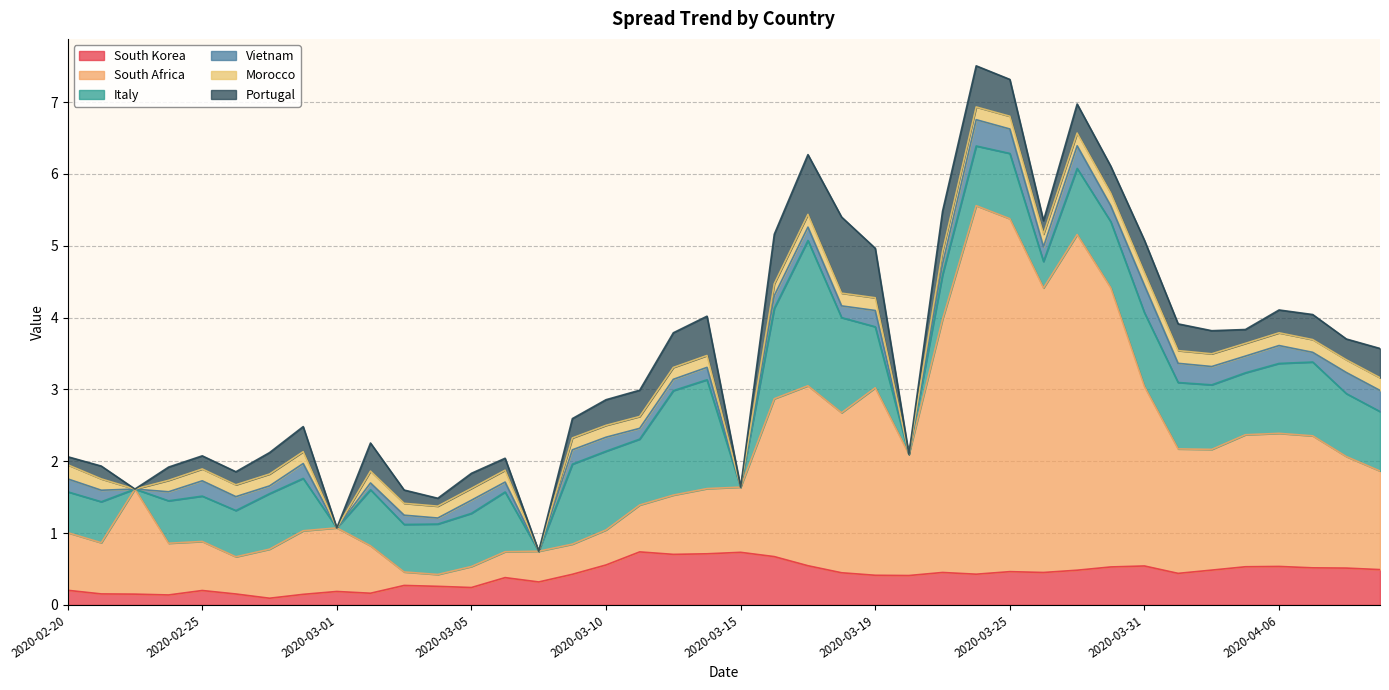

True or false: South Africa and Vietnam intersect in this chart.

False